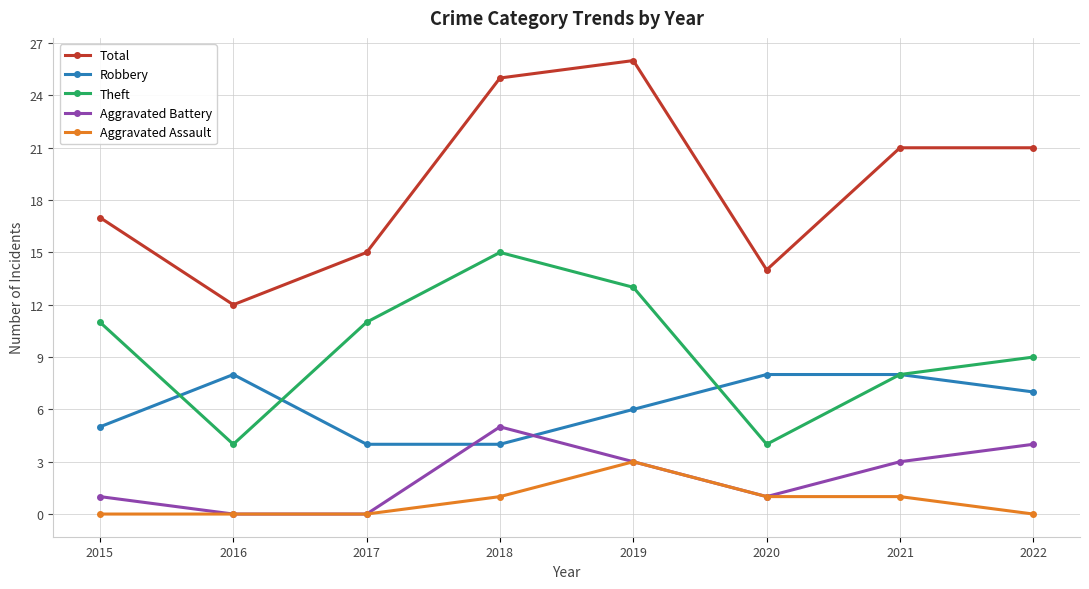

Which category has the highest value in the Aggravated Battery series?

2018